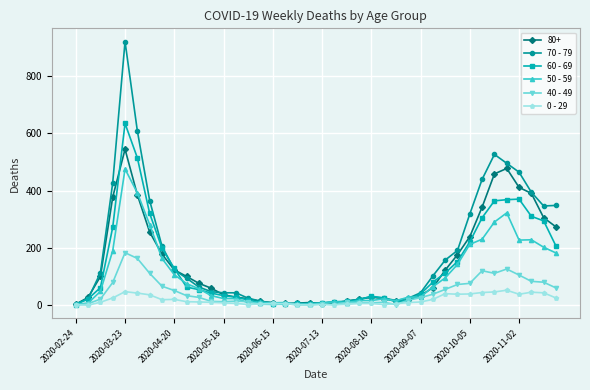

What is the average value of the 60 - 69 series?

134